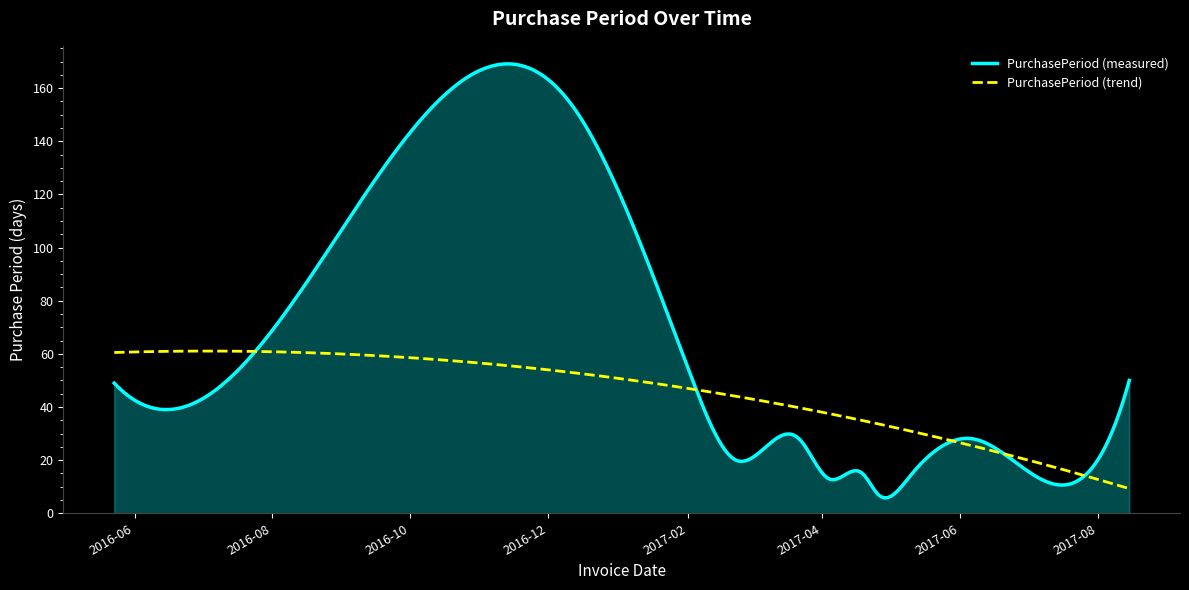

What is the lowest value of the PurchasePeriod (measured) series?

5.8